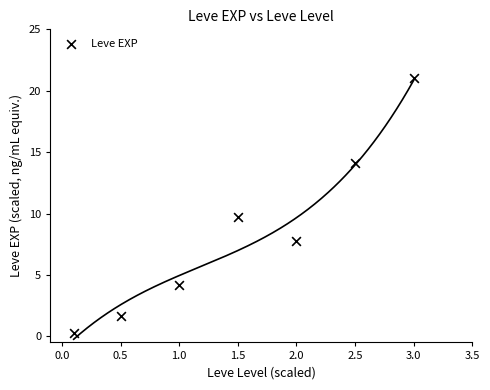

What Y value in the scatter plot is closest to 10?

9.7